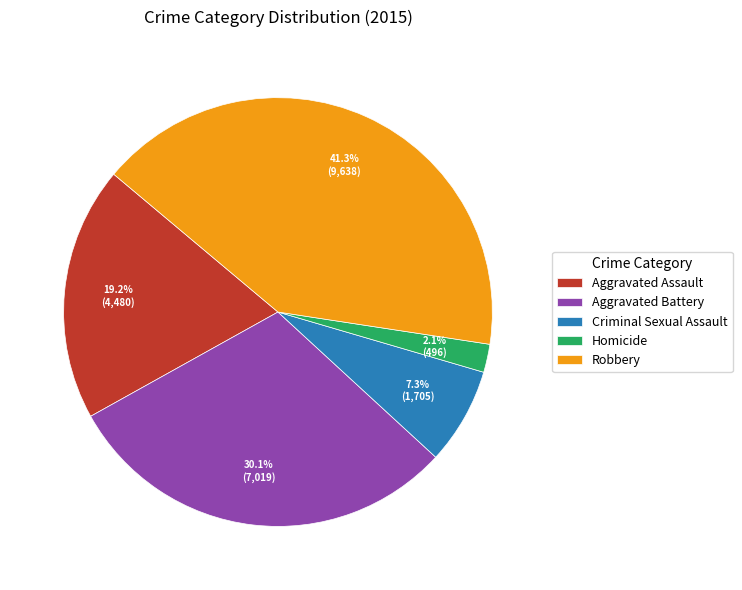

Do Aggravated Battery and Criminal Sexual Assault together represent more than half of the pie?

No